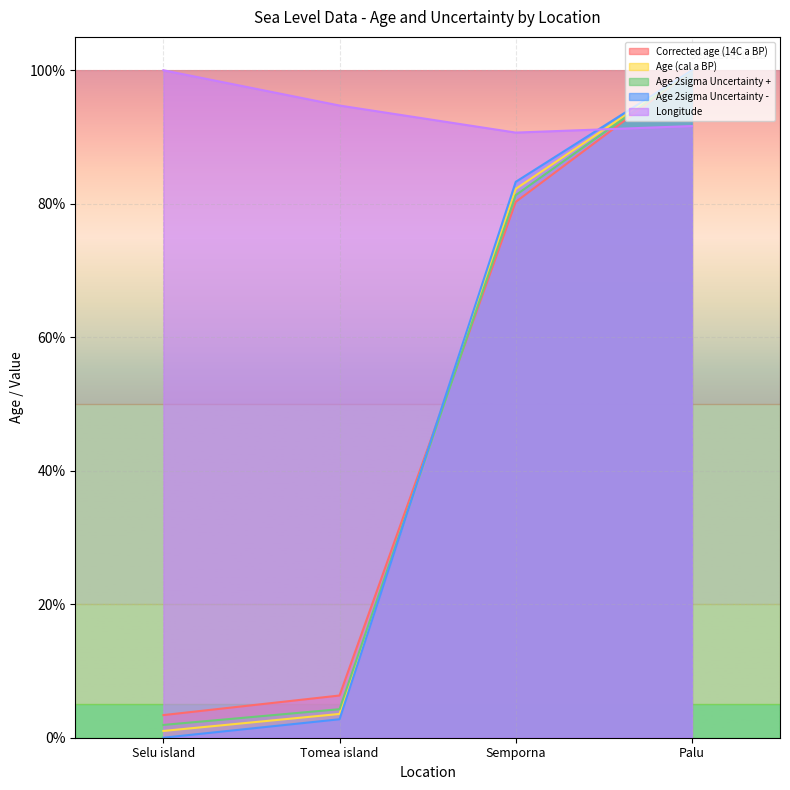

At which label does Age 2sigma Uncertainty - reach its minimum?

Selu island